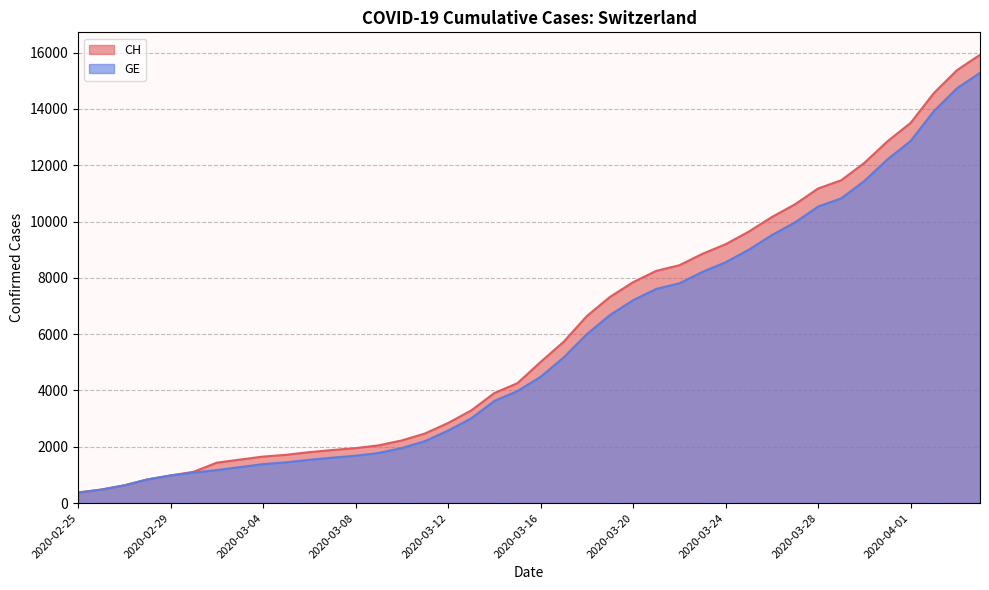

Is it true that CH equals 7323 at 2020-03-19?

True